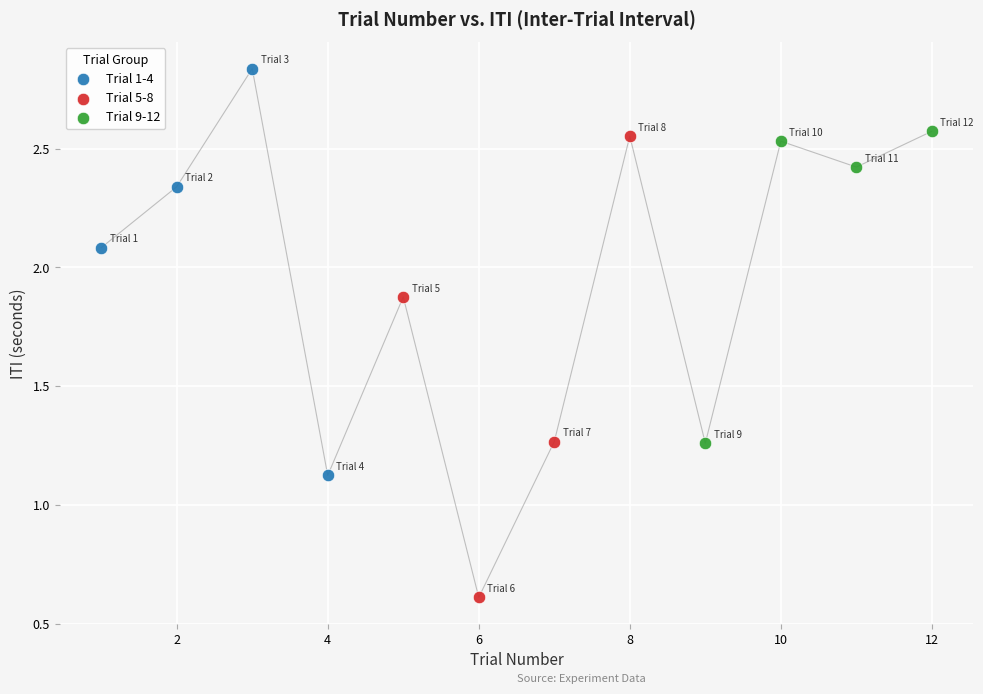

Which series has the largest Y range (max minus min)?

Trial 5-8